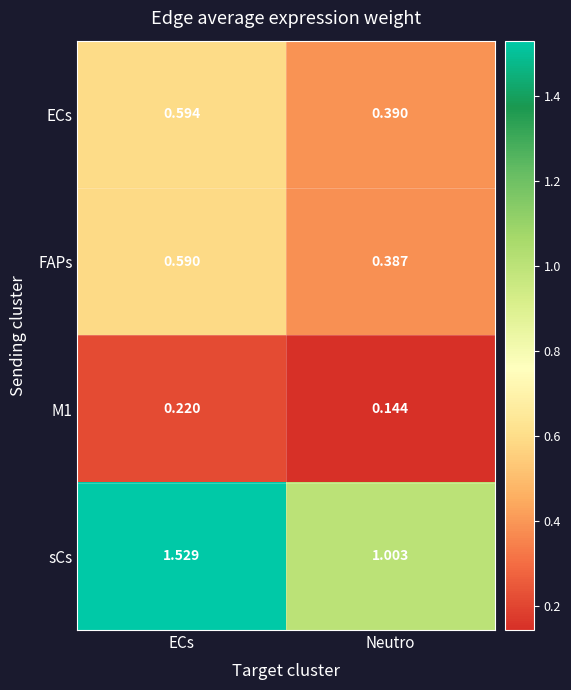

What is the total value across all series at Neutro?

1.9